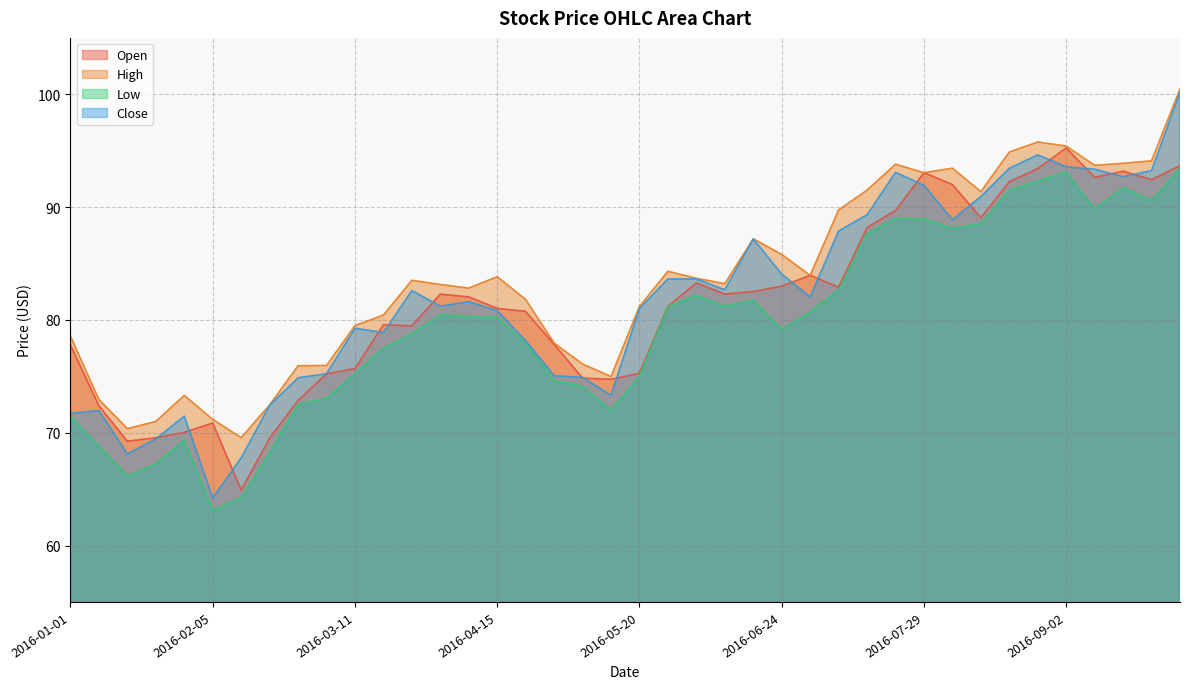

Which series has the largest range (max minus min)?

Close